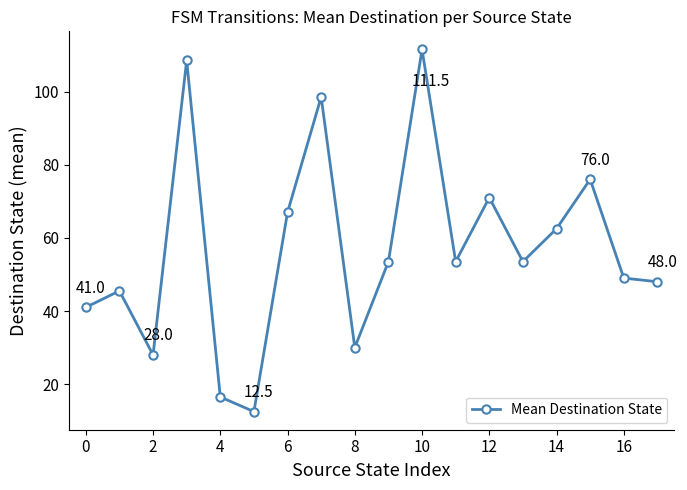

What is the value of the 2nd point from the left?

45.5